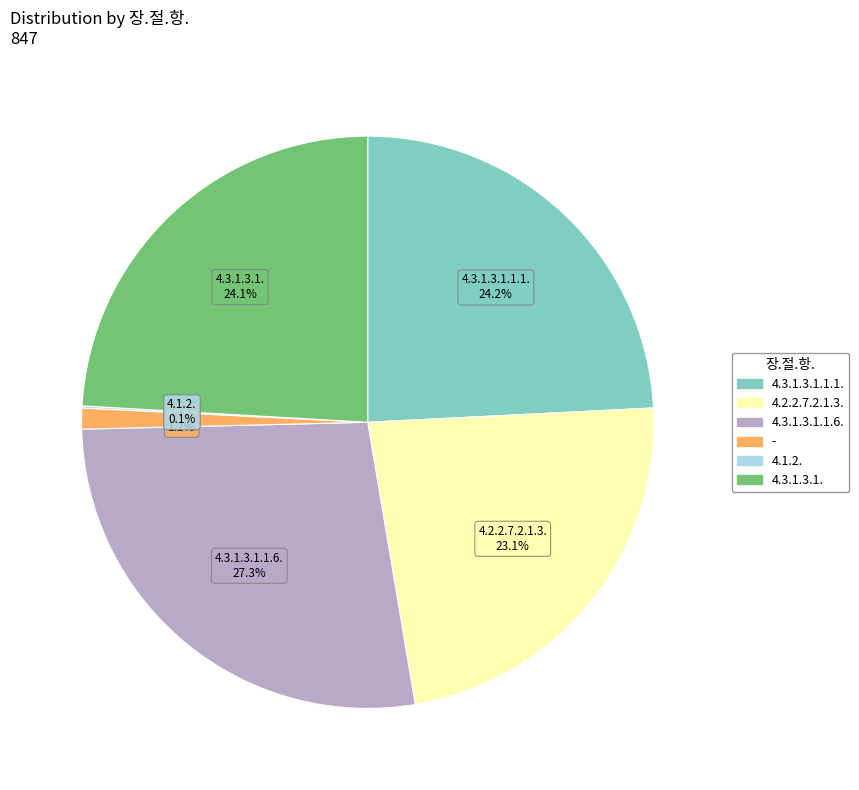

Is there a majority slice in this chart?

No